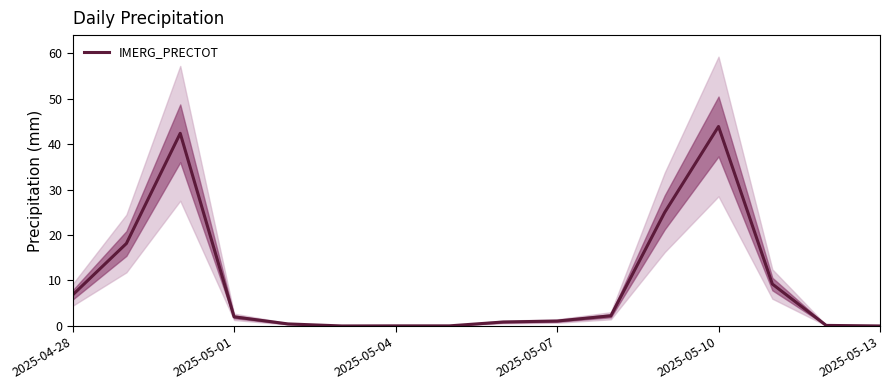

True or false: IMERG_PRECTOT has a value of -24.3 at 2025-05-13.

False